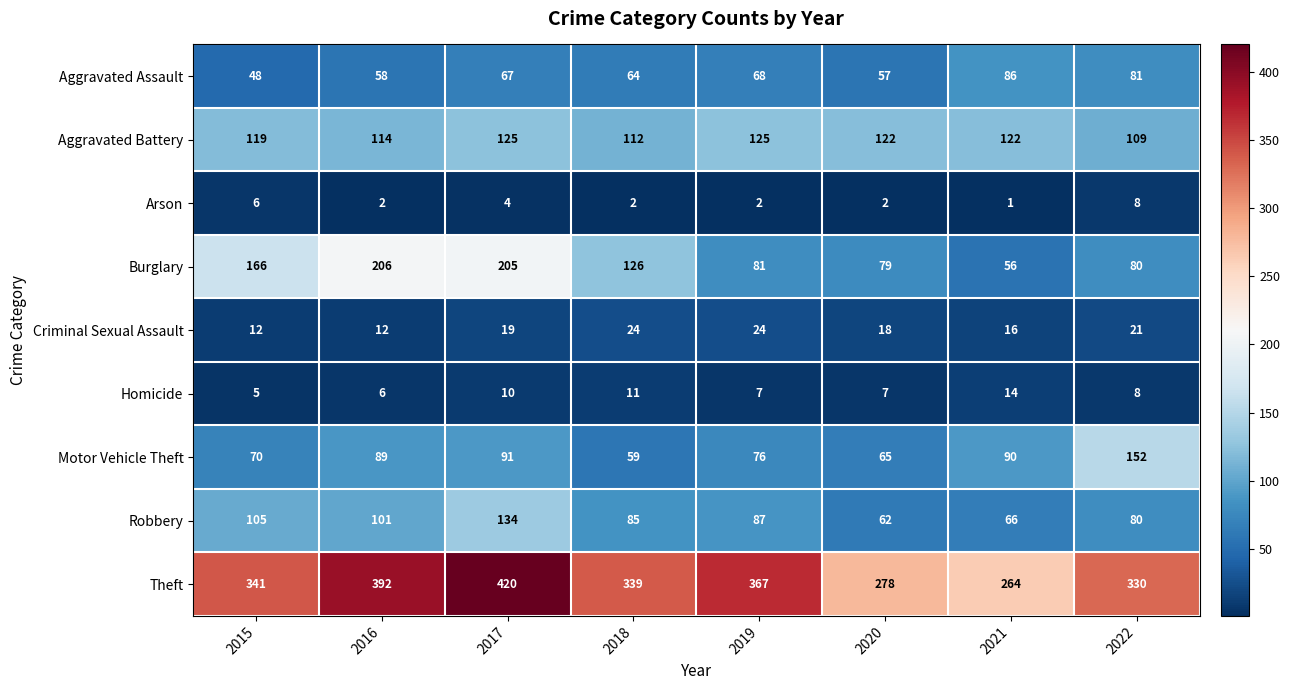

What is the highest value of the Aggravated Battery series?

125